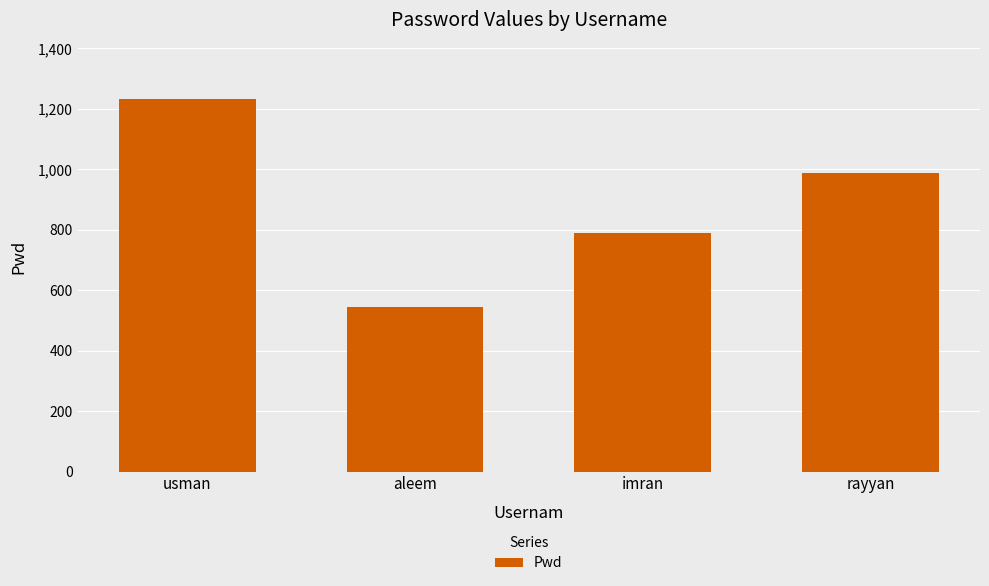

What is the maximum value shown in the chart?

1234